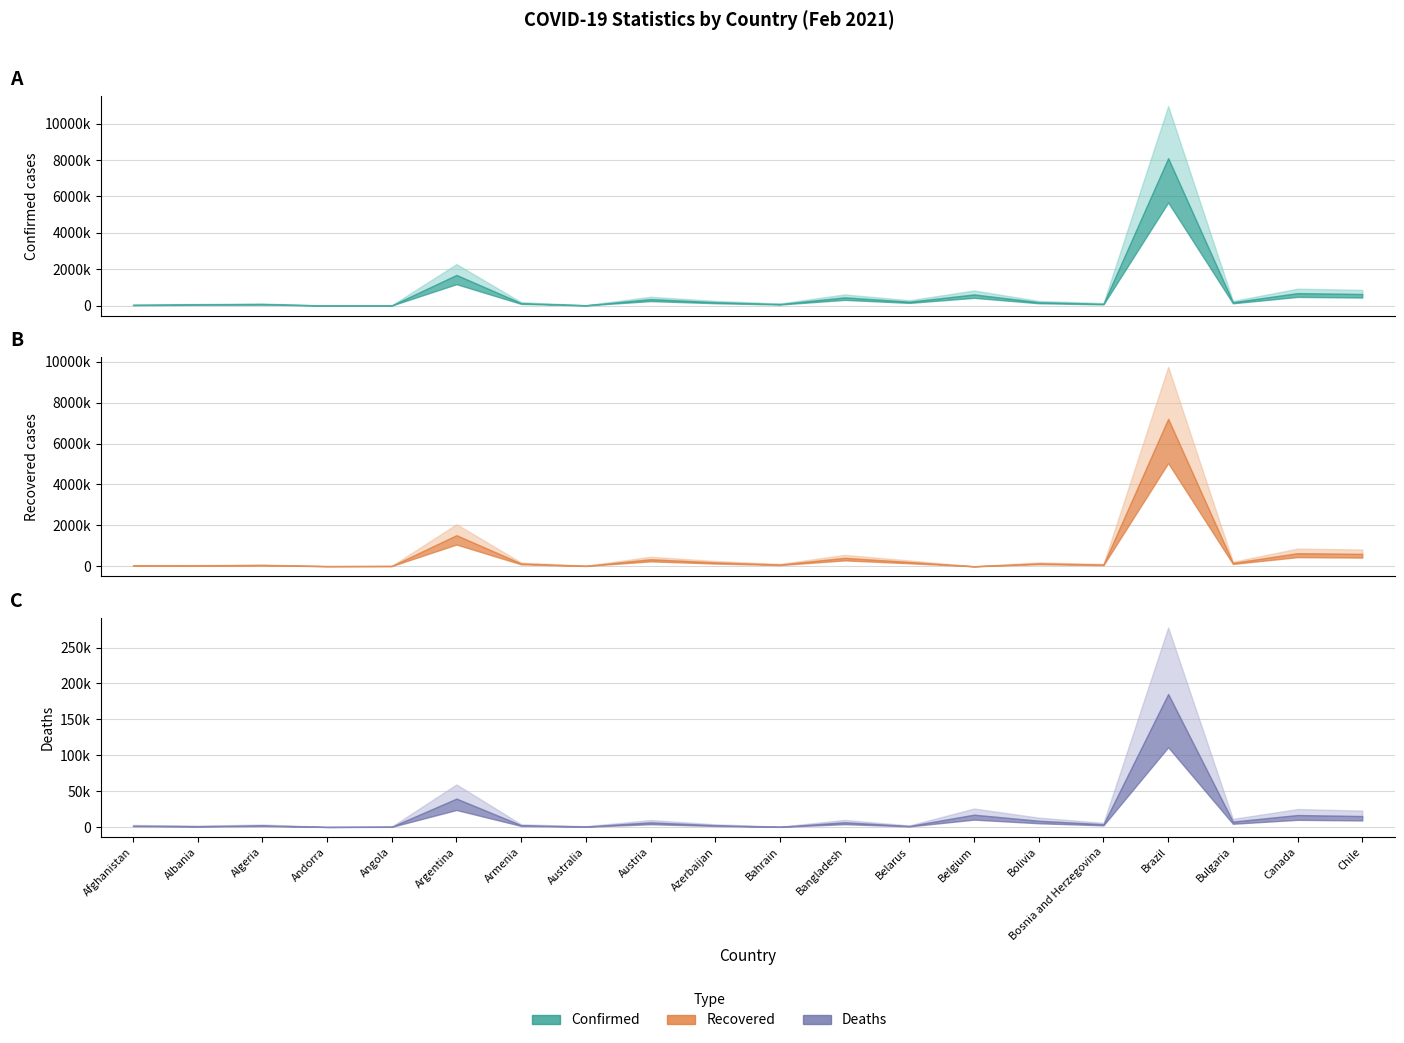

What is the spread (max minus min) of values at Argentina?

1936103